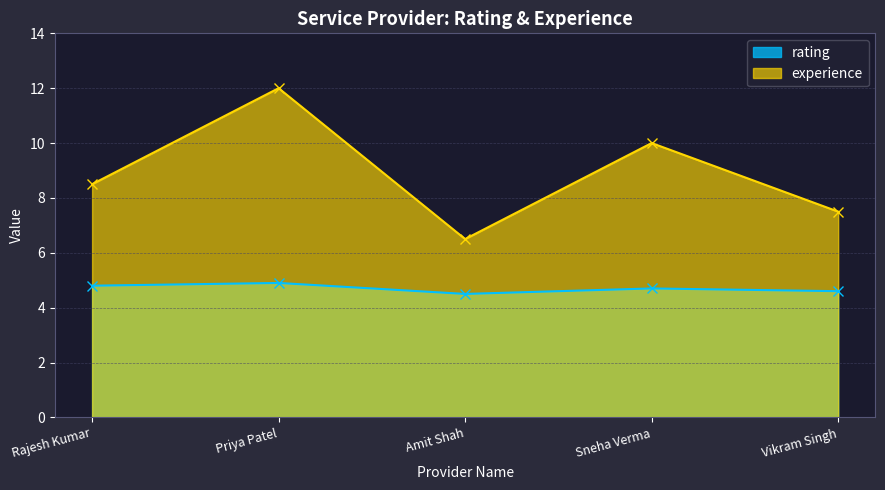

Count the number of categories in the chart.

5